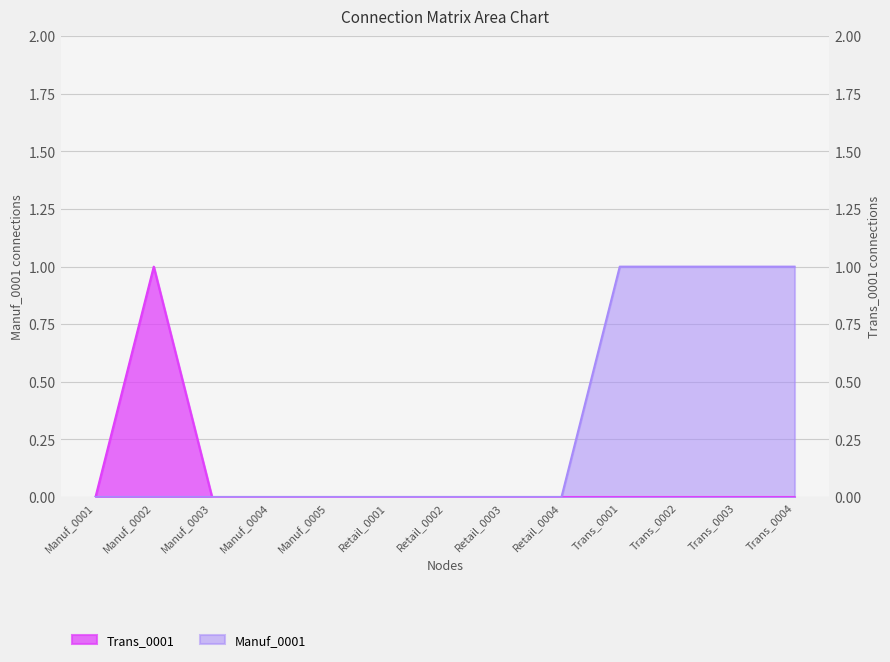

The Trans_0001 series shows 0 at Manuf_0005. True or false?

False